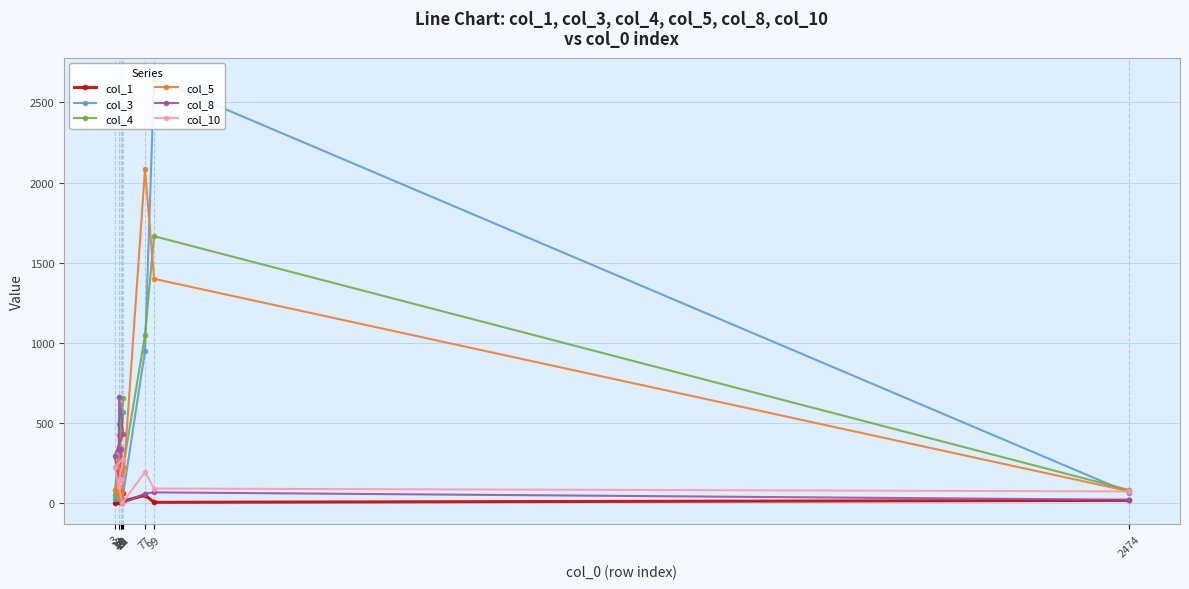

The col_4 series shows 2181 at 99. True or false?

False